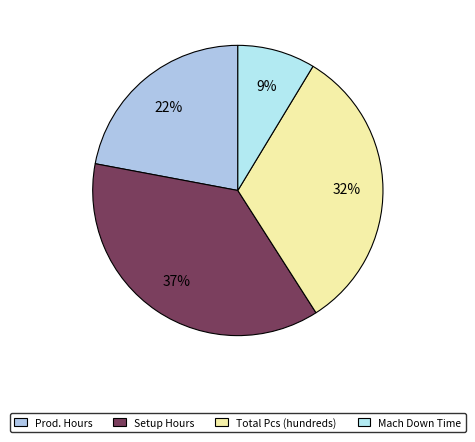

How many segments does this pie chart have?

4